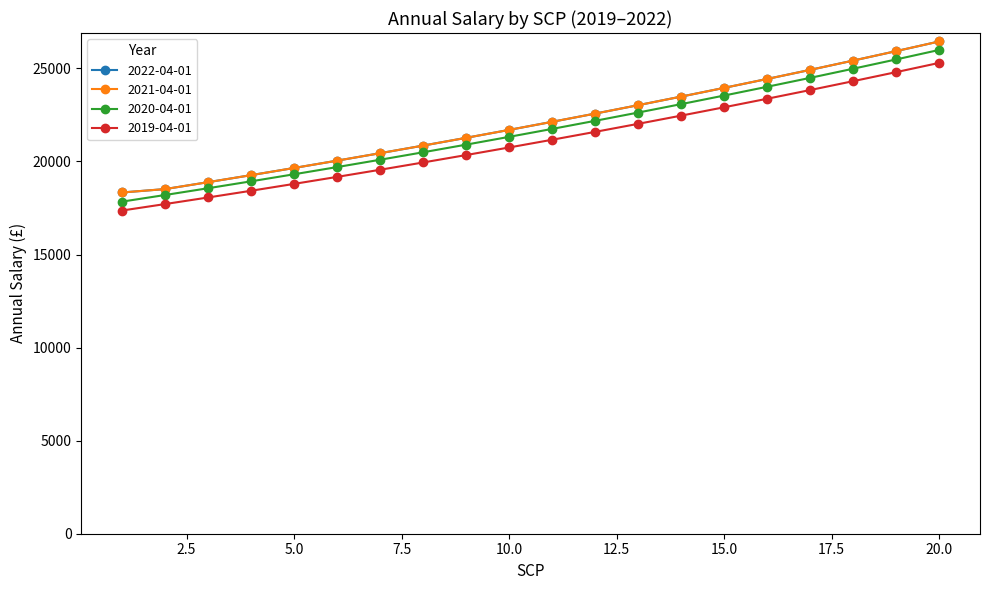

Is this an area chart (filled region under the line)?

No